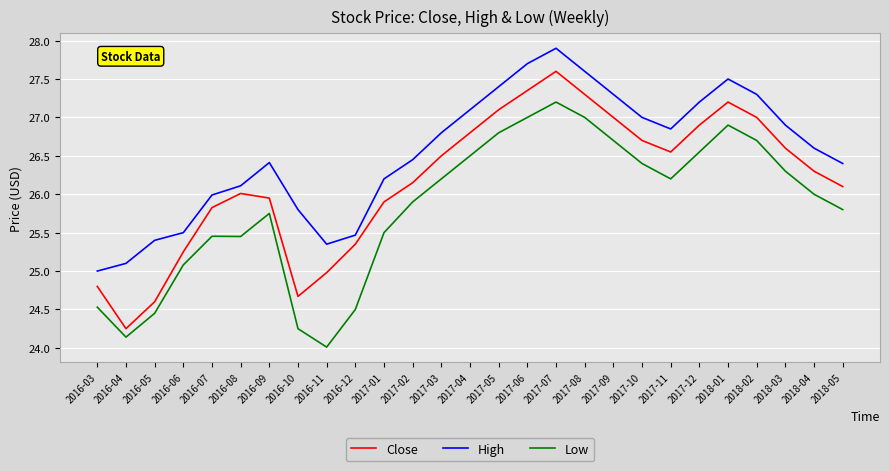

List the series in order of their overall mean, highest first.

High, Close, Low